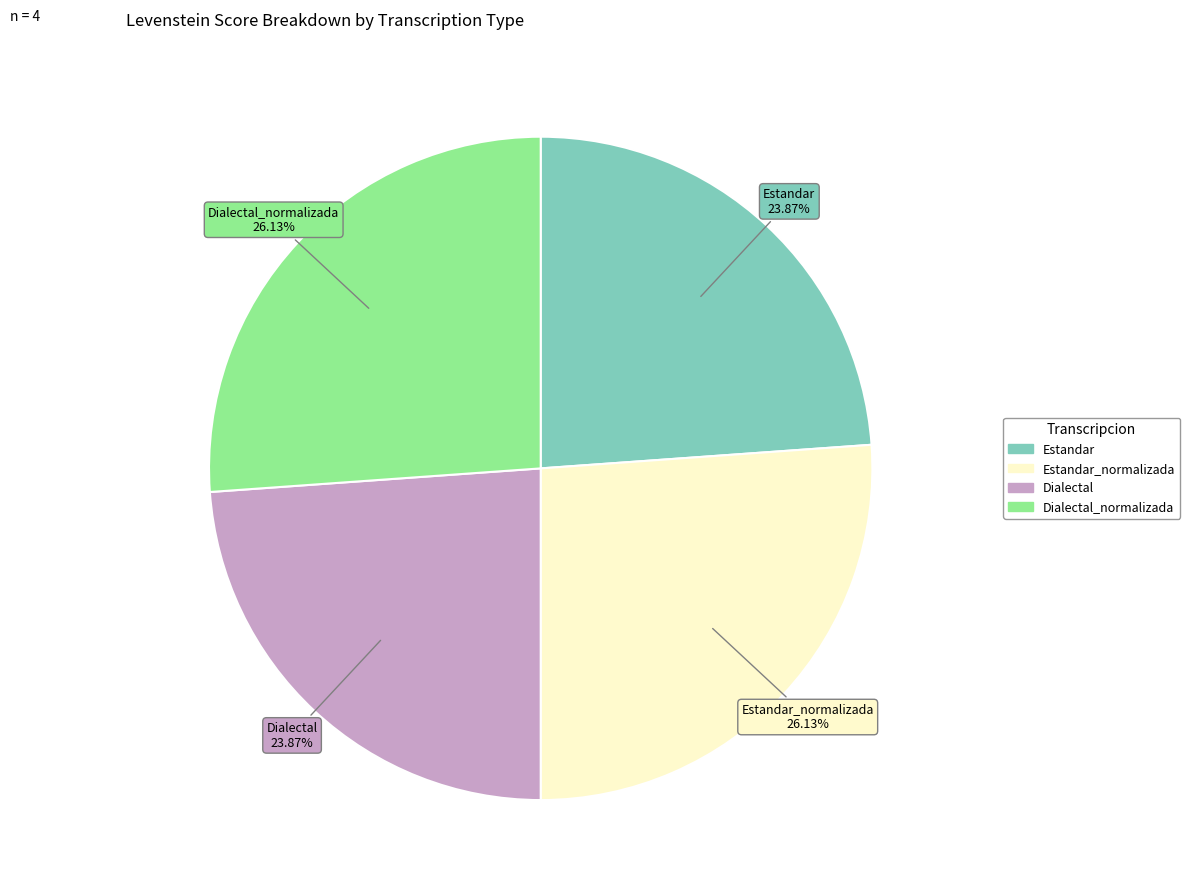

Is there a majority slice in this chart?

No